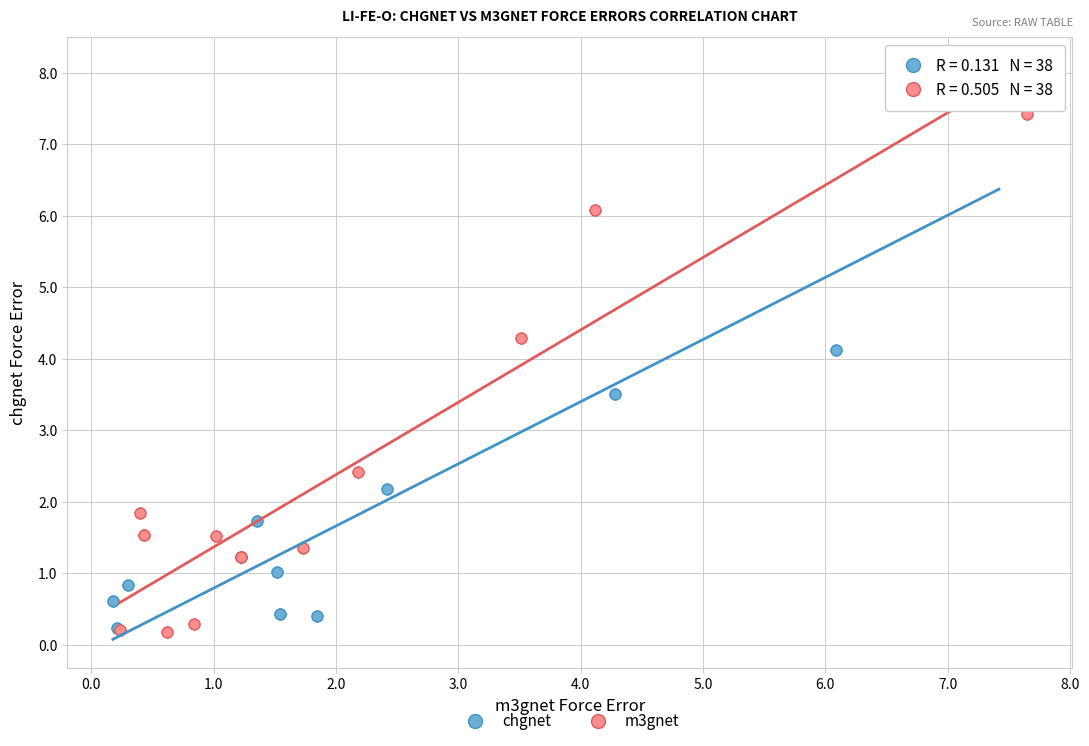

What are all the series names shown in the legend?

chgnet, m3gnet